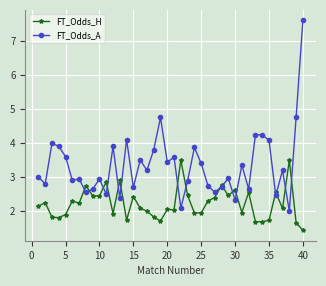

Which series has the largest range (max minus min)?

FT_Odds_A